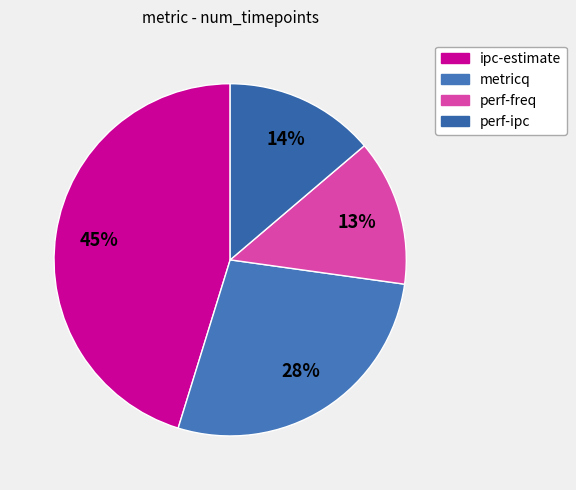

What percentage is the perf-ipc slice, to the nearest percent?

14%